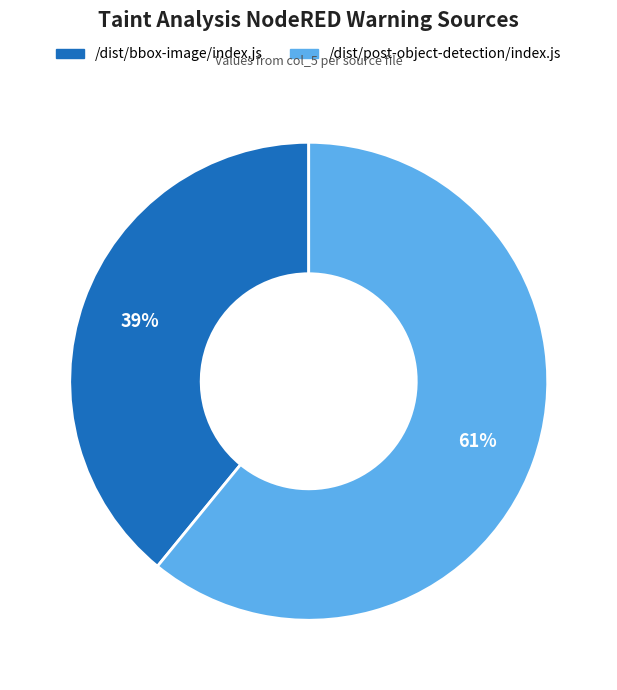

How many slices are in this pie chart?

2